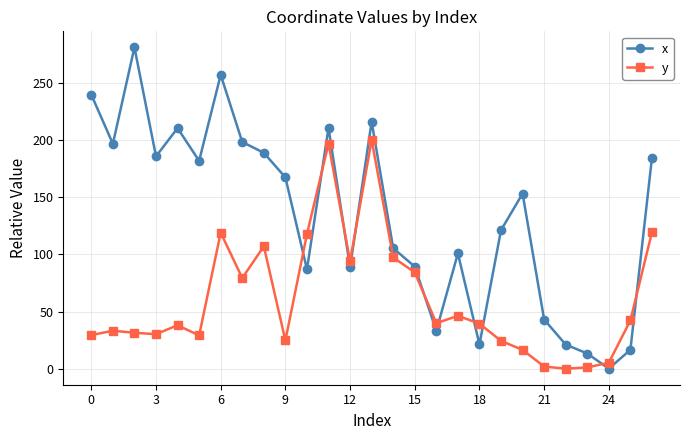

What is the difference between the maximum and second lowest values in the x series?

267.9